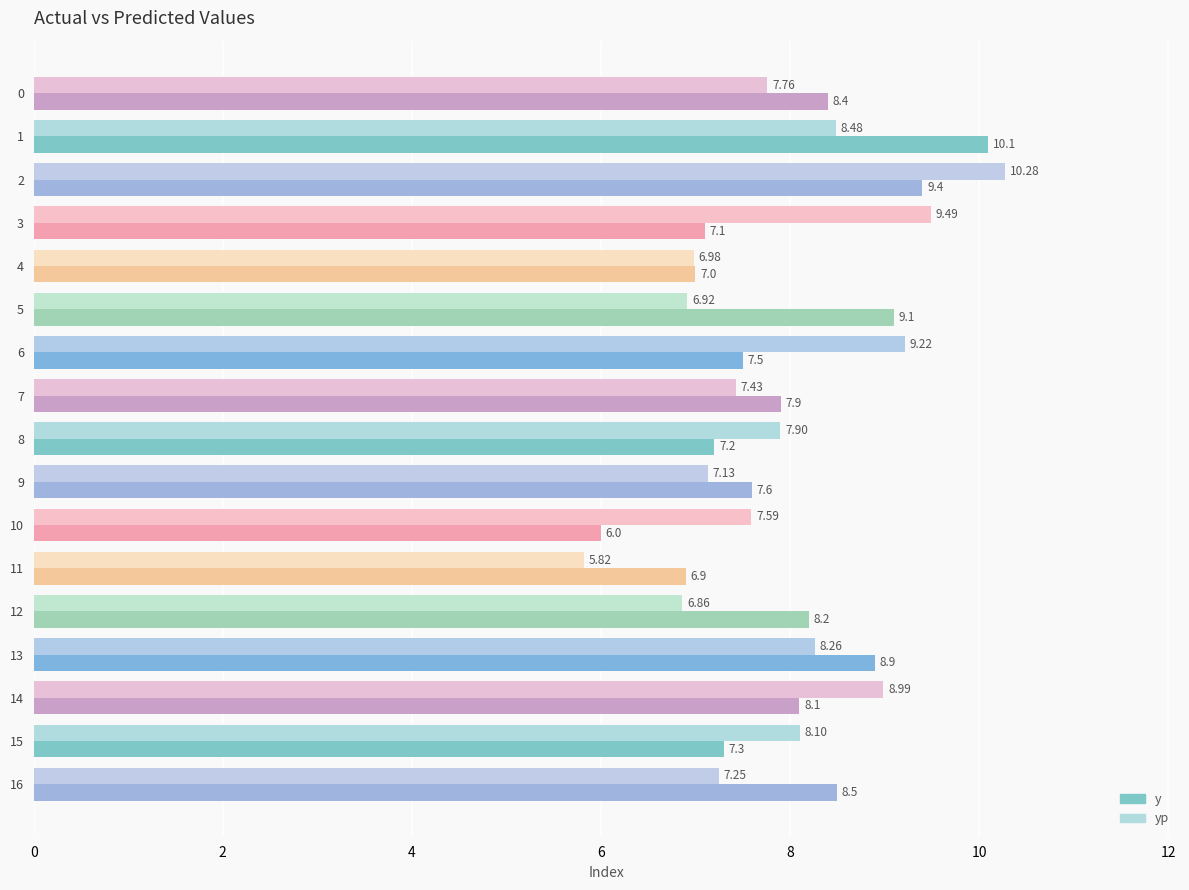

What is the spread (max minus min) of values at 3?

2.4